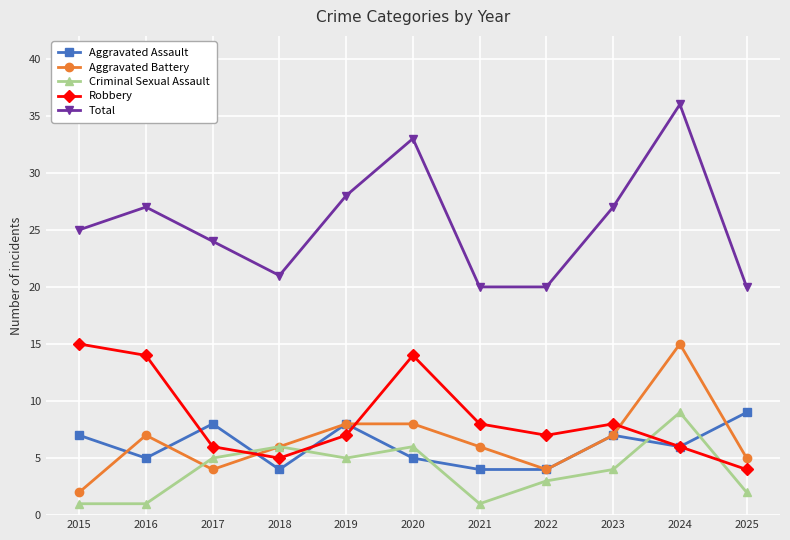

Which series has the widest spread of values?

Total